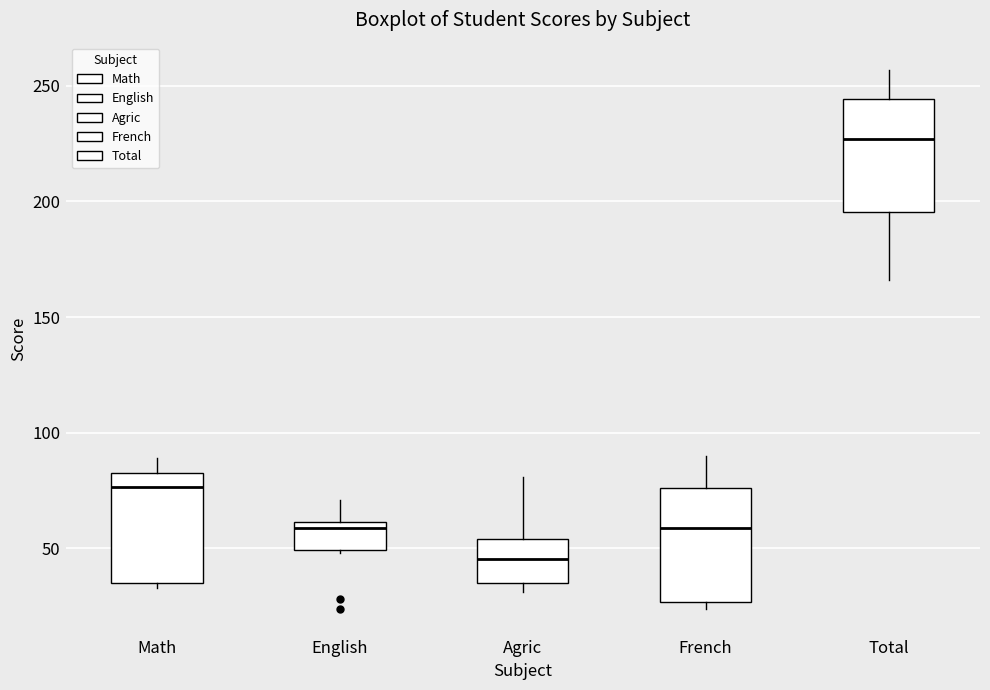

Where is the lower edge of the box for French on the y-axis? The values are not printed on the chart, so give them approximately, as read against the axis.

25